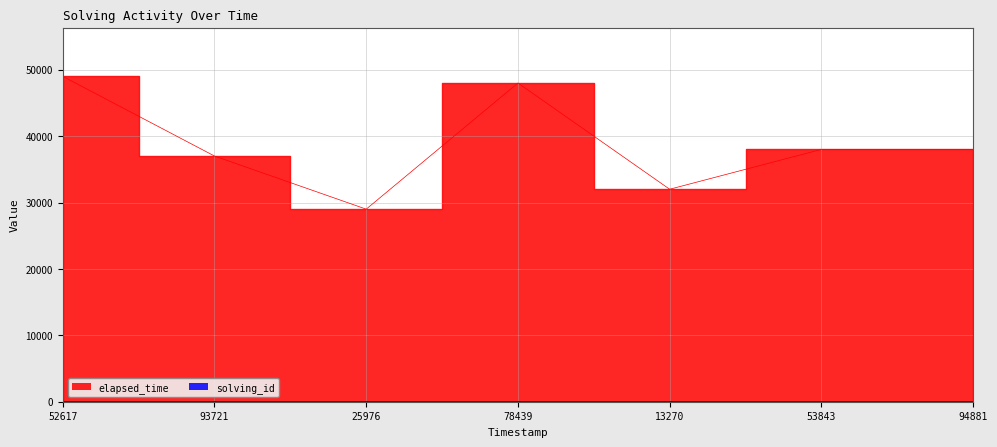

The value of solving_id at 13270 is 5. True or false?

True